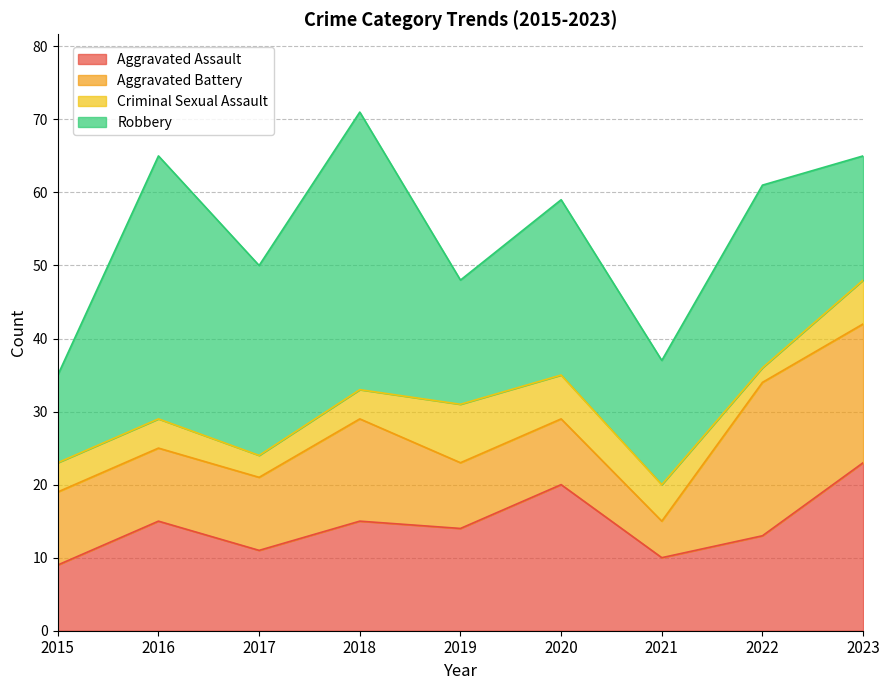

What is the value of the Criminal Sexual Assault point at the 6th from the left?

6